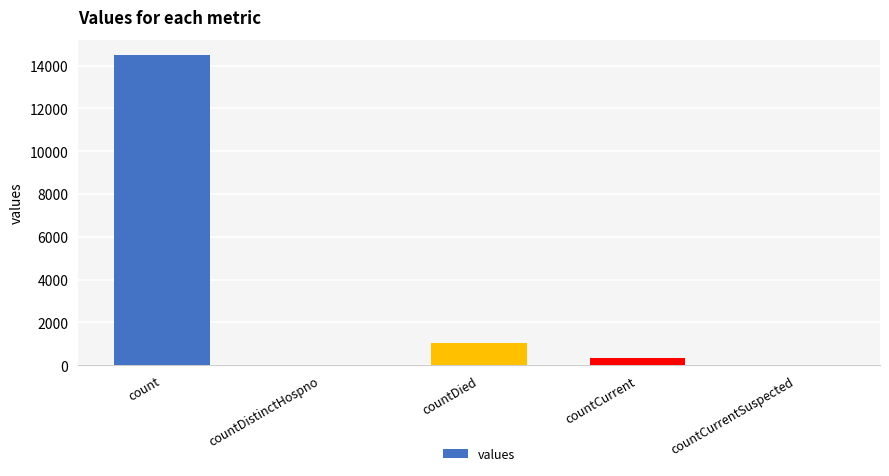

What is the sum of the values at countCurrentSuspected and count?

14488